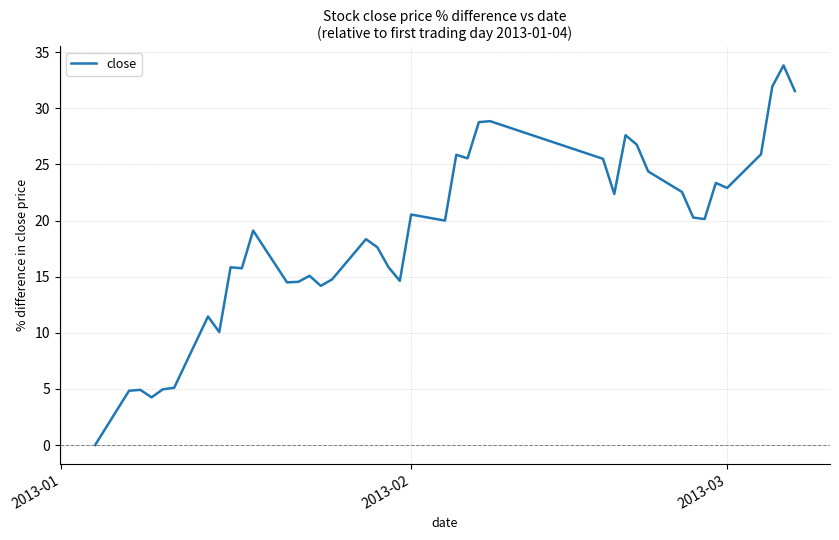

How many positive values are there?

39